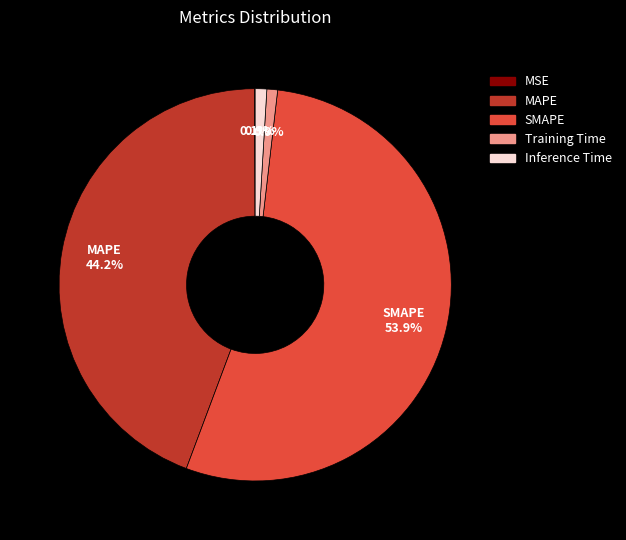

Combined, what portion of the pie is SMAPE and Inference Time?

54.8%